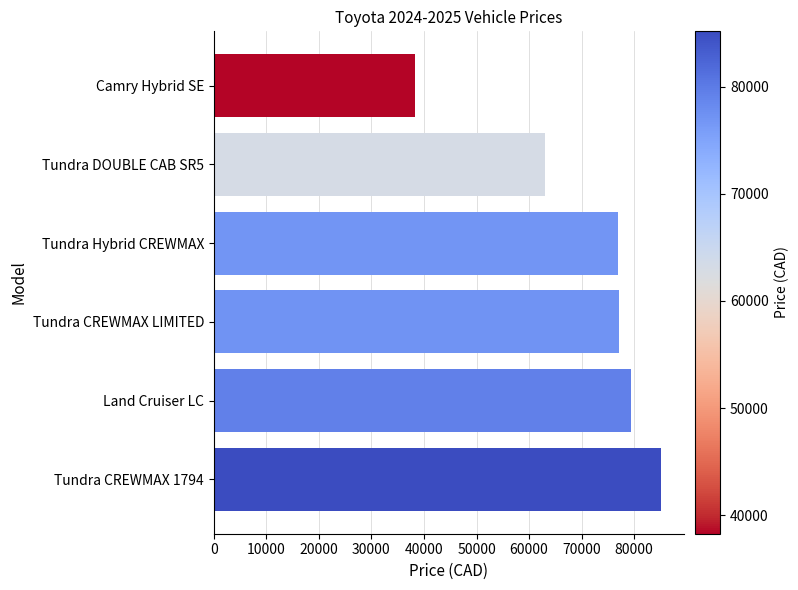

Approximately how many times larger is the value at Tundra CREWMAX 1794 compared to Camry Hybrid SE?

2.2